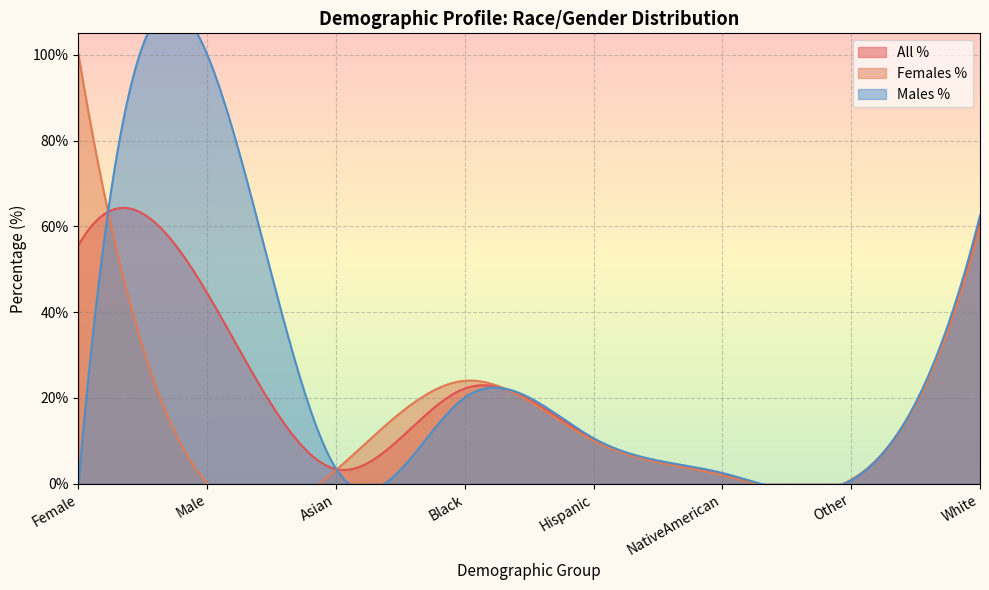

Reading left to right, list all the values displayed in this chart.

All %: 55.6	44.4	3.4	22.2	10.3	2.2	0.9	61.0
Females %: 100.0	0.0	3.2	24.0	10.0	2.0	0.9	59.9
Males %: 0.0	100.0	3.5	20.1	10.6	2.5	0.8	62.5